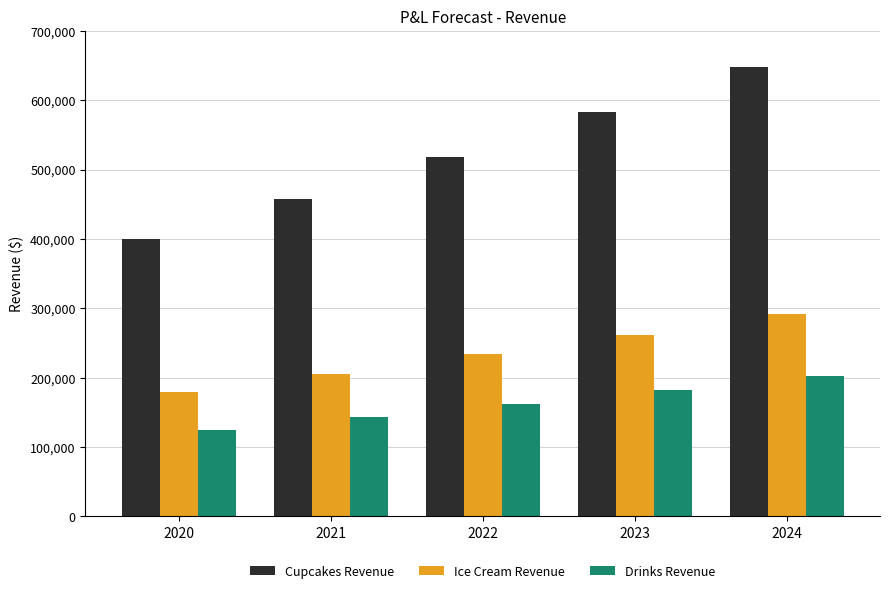

At which category does the chart reach its peak across all series?

2024